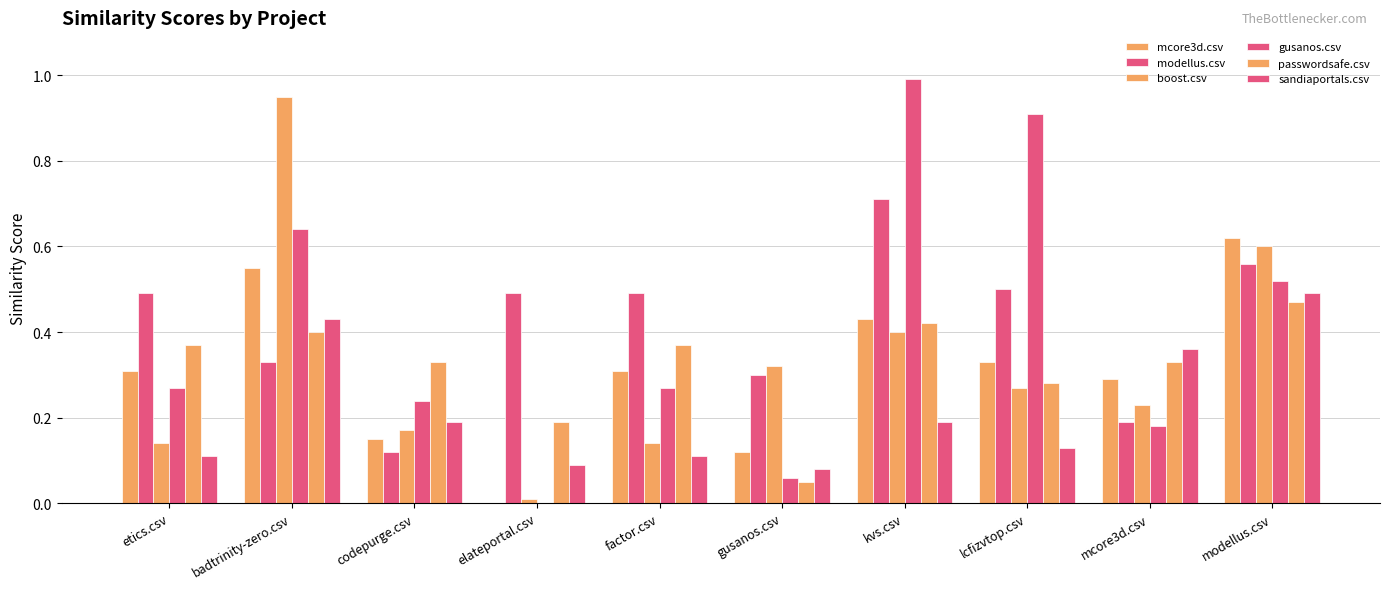

At which label is mcore3d.csv closest to 0?

elateportal.csv